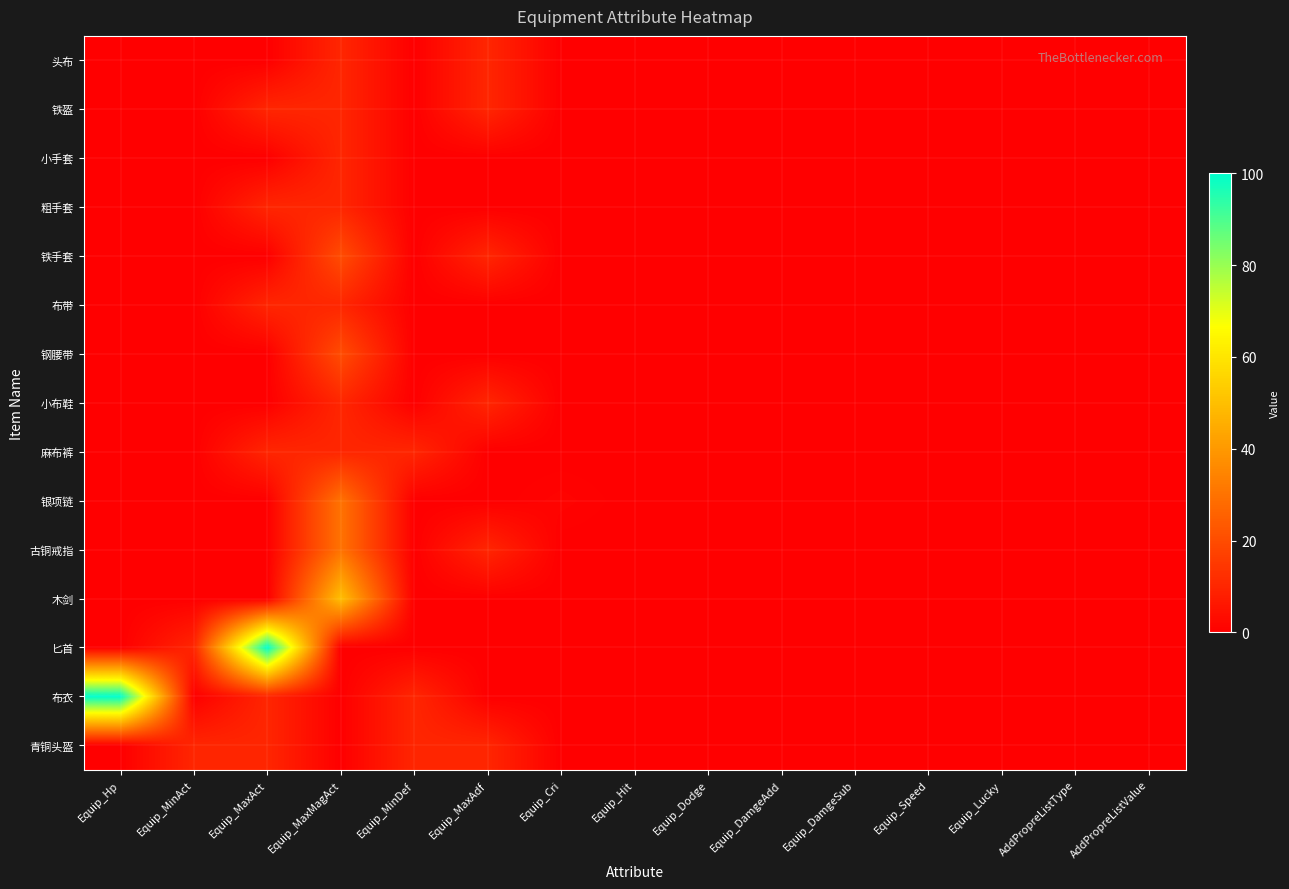

Count the number of data series in this chart.

15